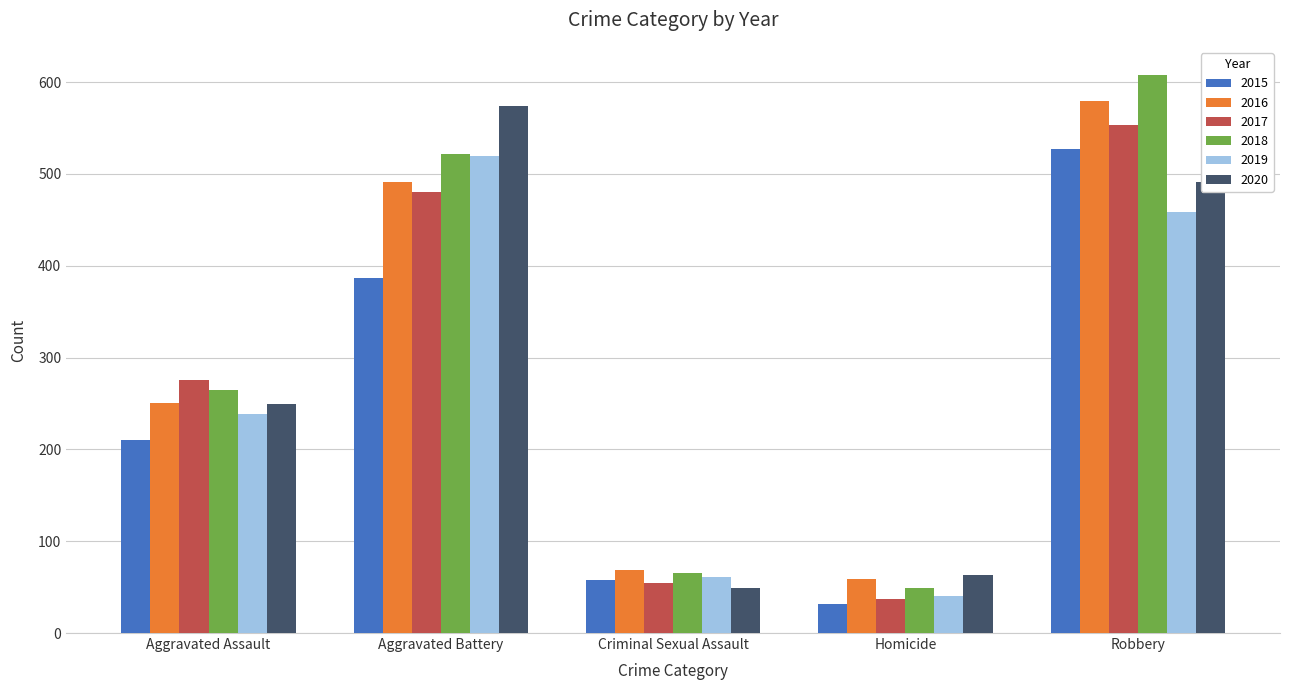

What is the spread (max minus min) of values at Homicide?

31